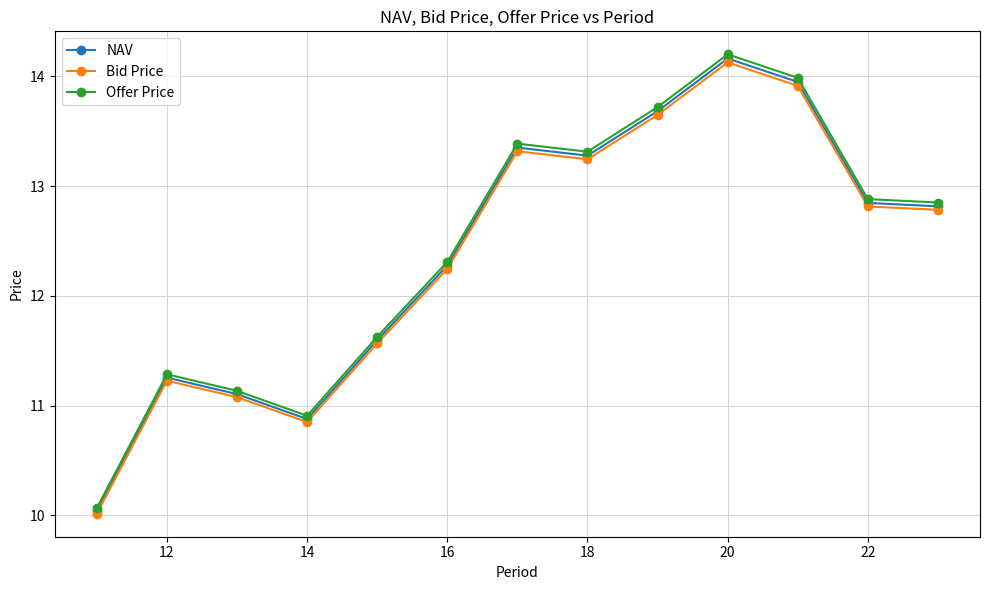

At how many categories does at least one series exceed 13?

5